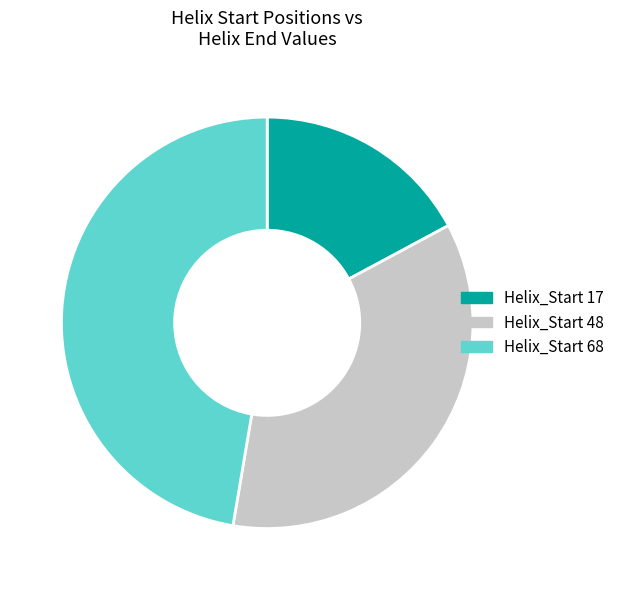

What percentage is the 17 slice, to the nearest percent?

17%